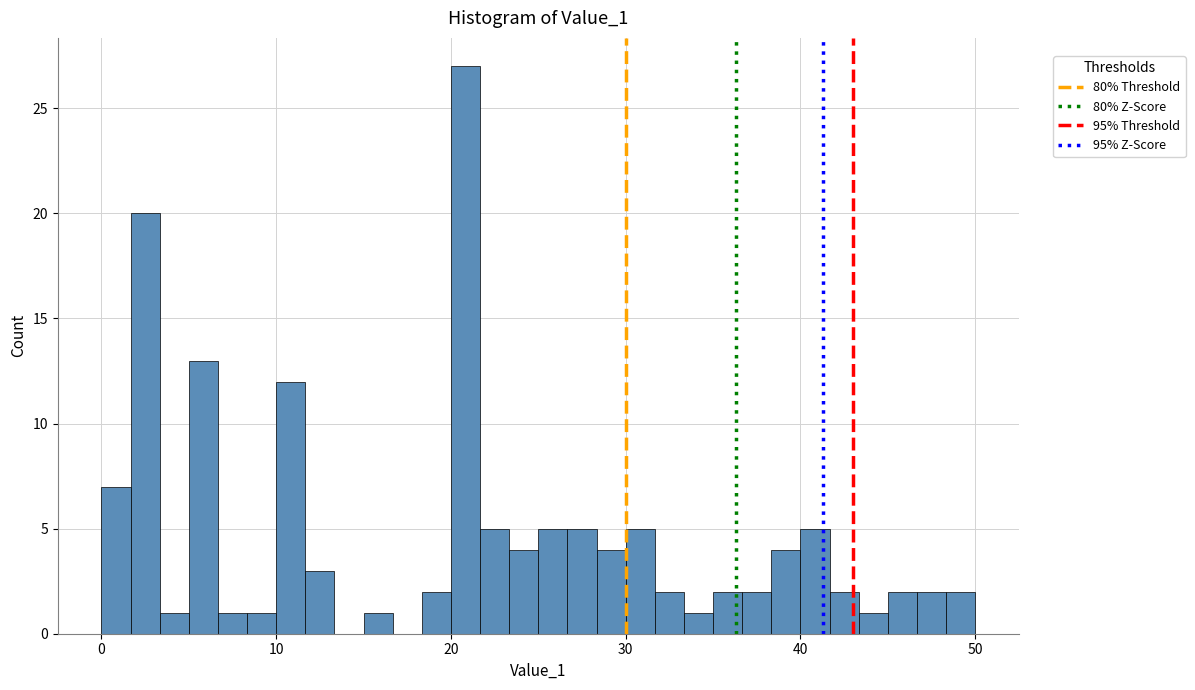

Around what value on the x-axis is the tallest bar? Give the approximate position of its centre, as read against the axis.

21